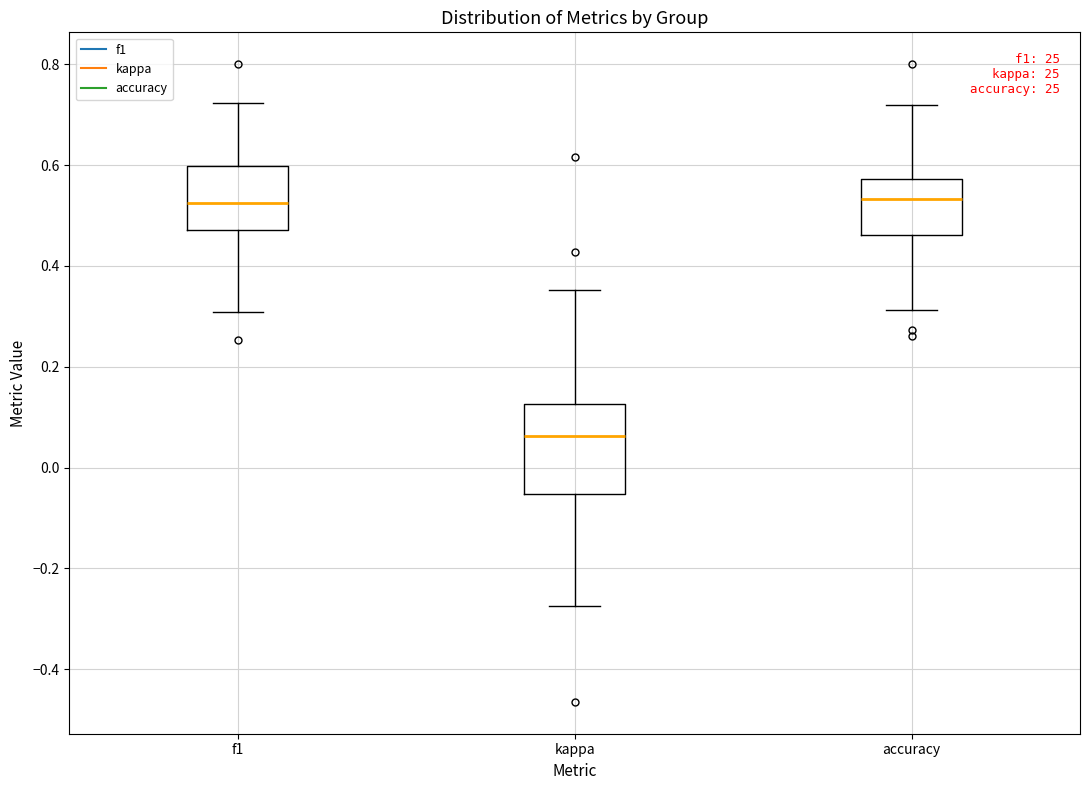

Reading left to right, read every box against the y-axis: the position of its median line, the range the box covers, and the ends of its whiskers. The values are not printed on the chart, so give them approximately, as read against the axis.

f1: median 0.52, box 0.48 to 0.60, whiskers 0.30 to 0.72
kappa: median 0.06, box -0.06 to 0.12, whiskers -0.28 to 0.36
accuracy: median 0.54, box 0.46 to 0.58, whiskers 0.32 to 0.72